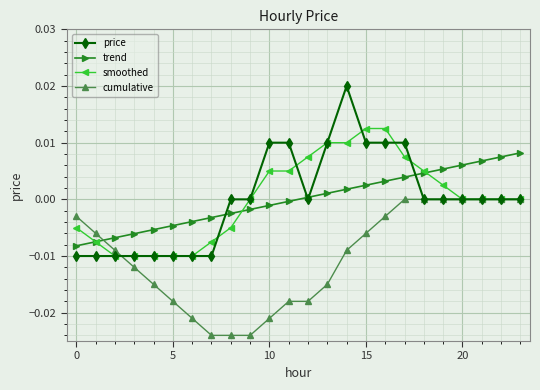

After their last crossing, which series has the higher values: trend or cumulative?

trend